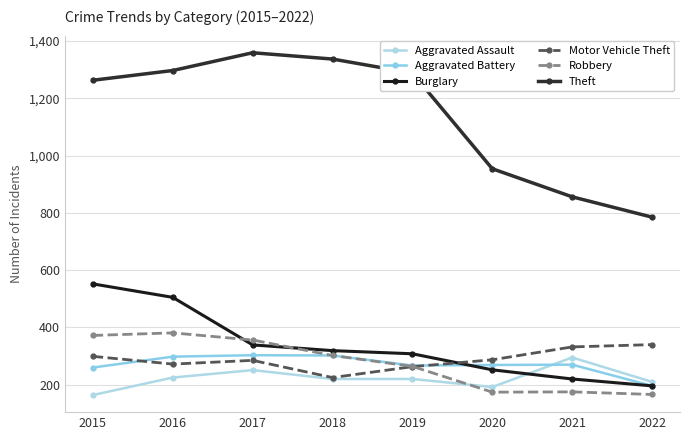

What is the difference between the maximum and minimum values in the Aggravated Assault series?

131